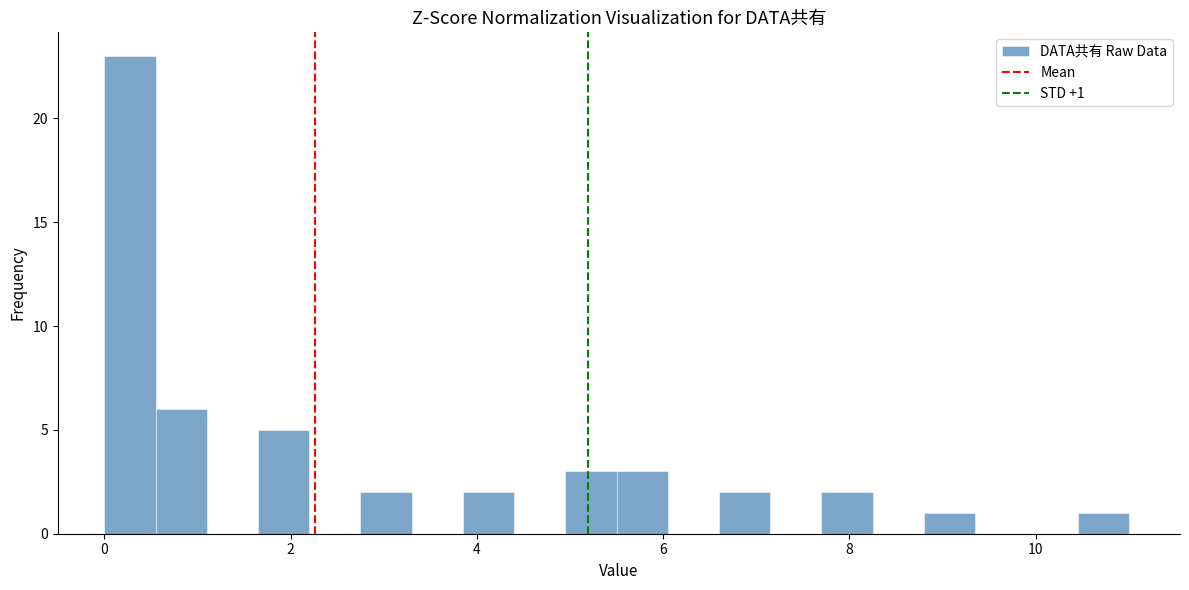

Read against the x-axis, roughly where is the centre of the tallest bar?

0.2